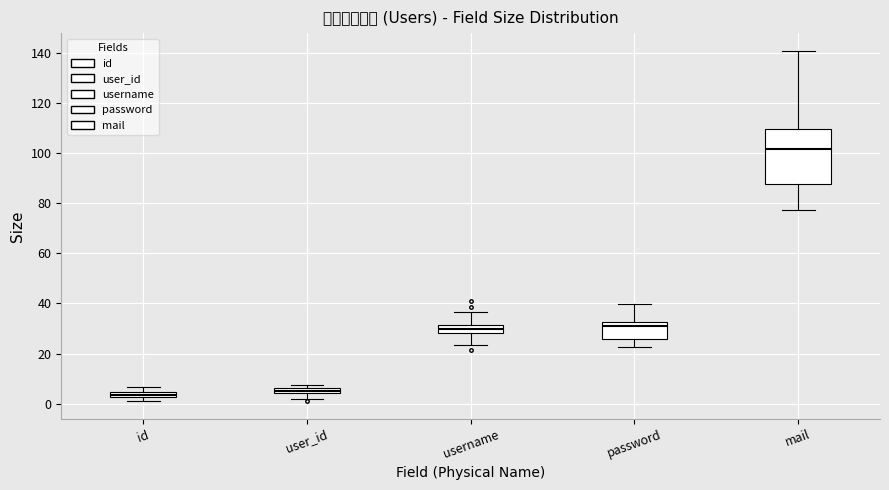

Comparing the boxes themselves (not the whiskers), which one is the tallest?

mail